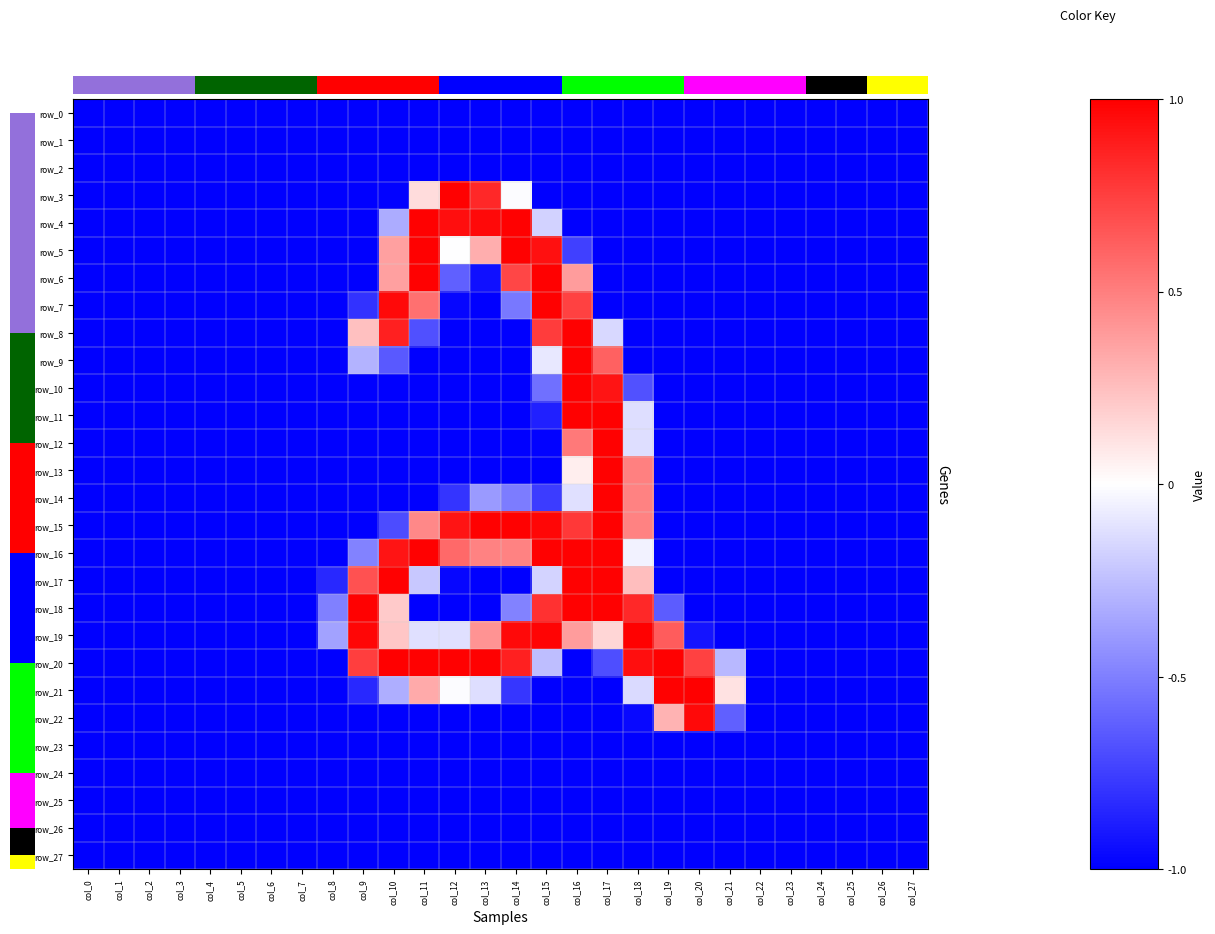

How many distinct data groups are displayed?

28